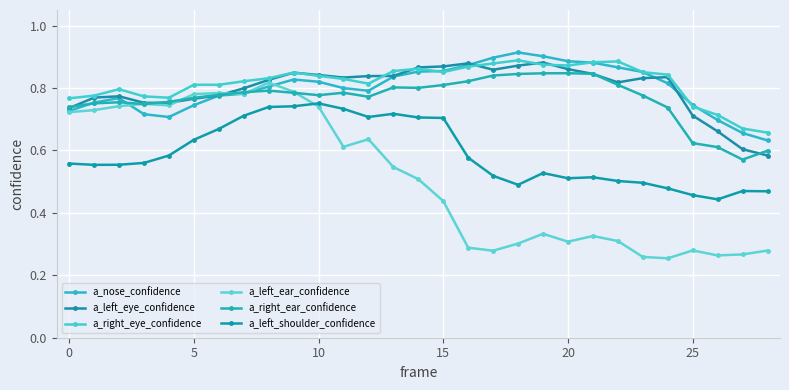

Count the number of data series in this chart.

6